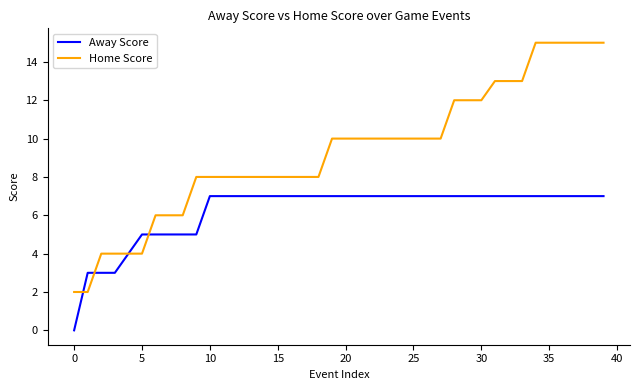

Which series has the widest spread of values?

Home Score